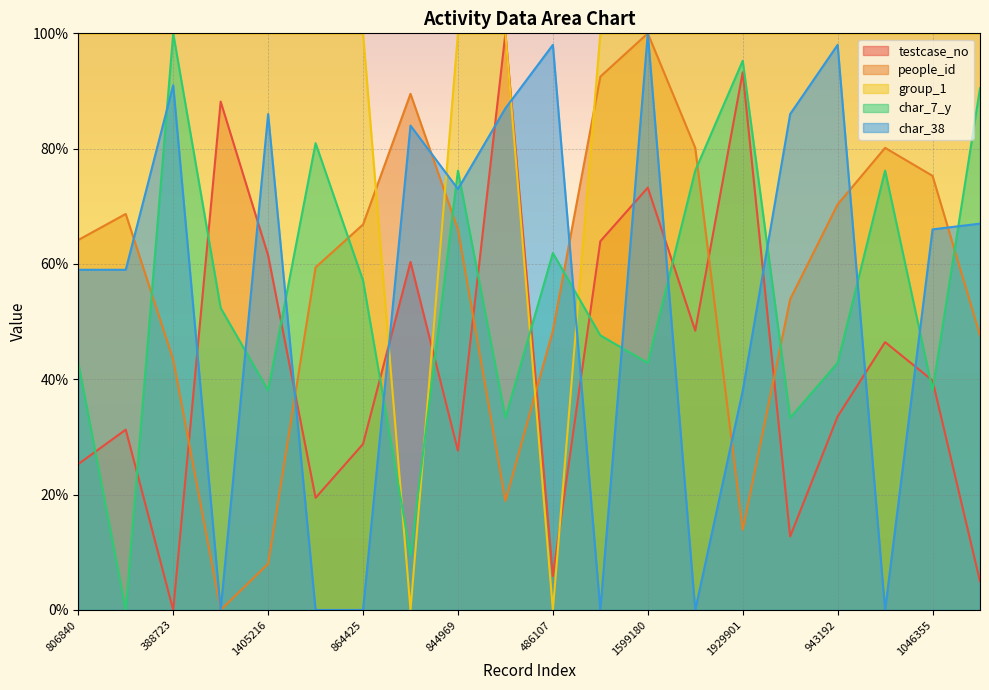

Between 1405216 and 806840, which is larger?

1405216